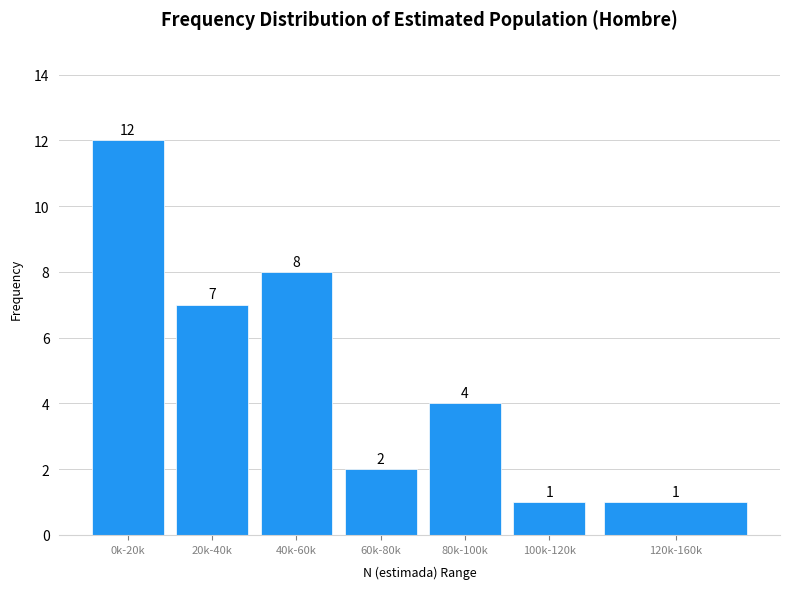

Reading left to right, list all the values displayed in this chart.

12	7	8	2	4	1	1